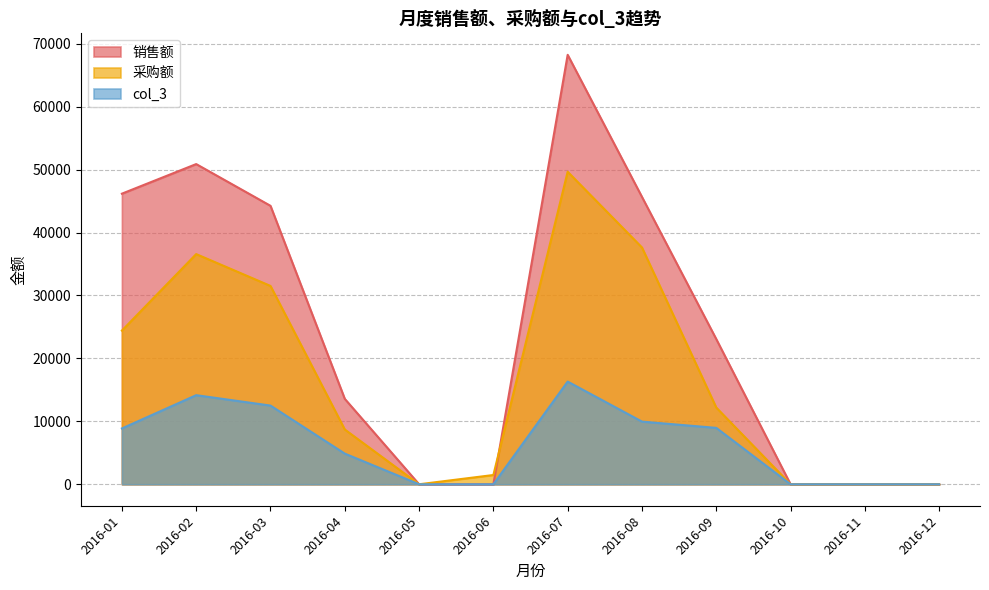

List the series in order of their overall mean, lowest first.

col_3, 采购额, 销售额